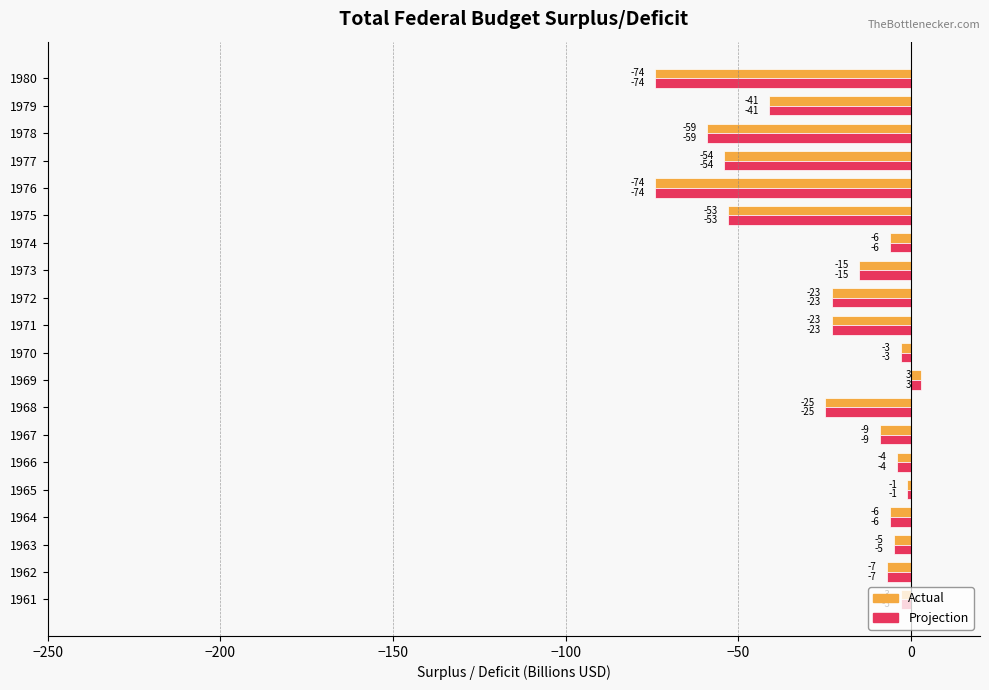

At which category is the sum across all series the highest?

1969